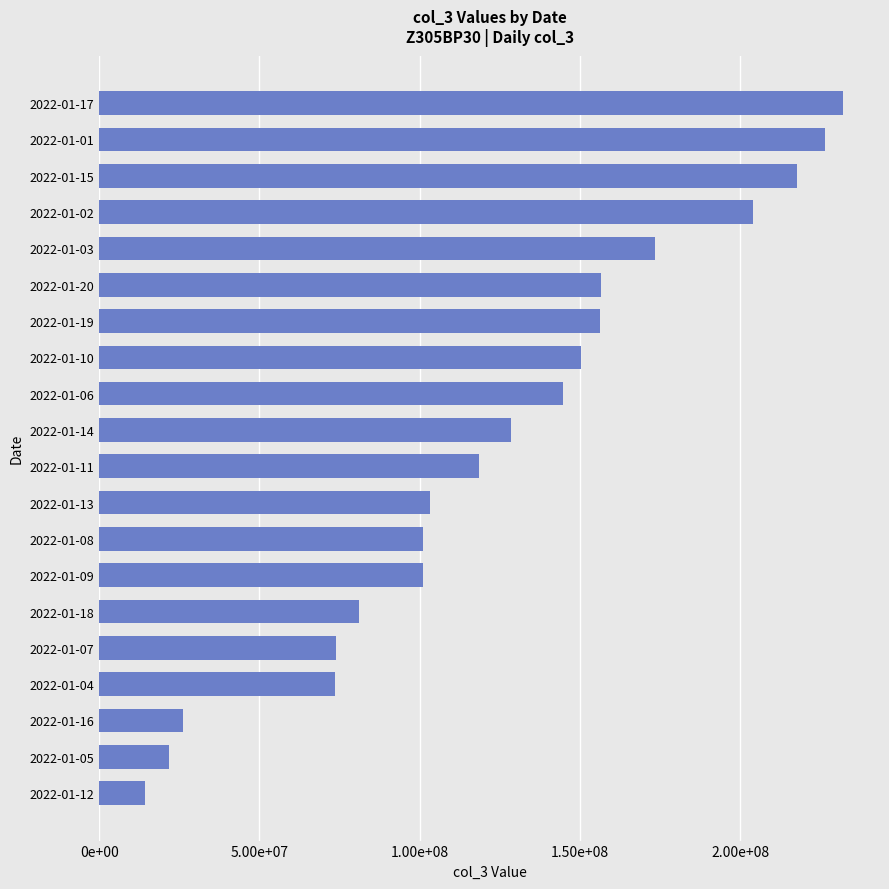

What is the average value?

125219874